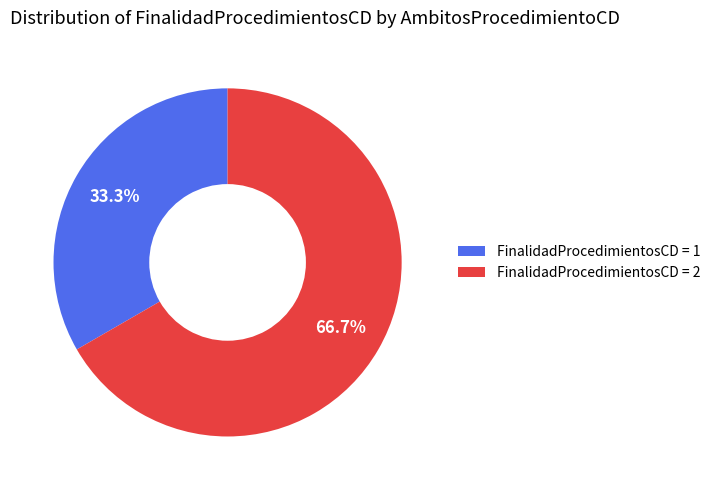

Between FinalidadProcedimientosCD = 1 and FinalidadProcedimientosCD = 2, which is larger?

FinalidadProcedimientosCD = 2